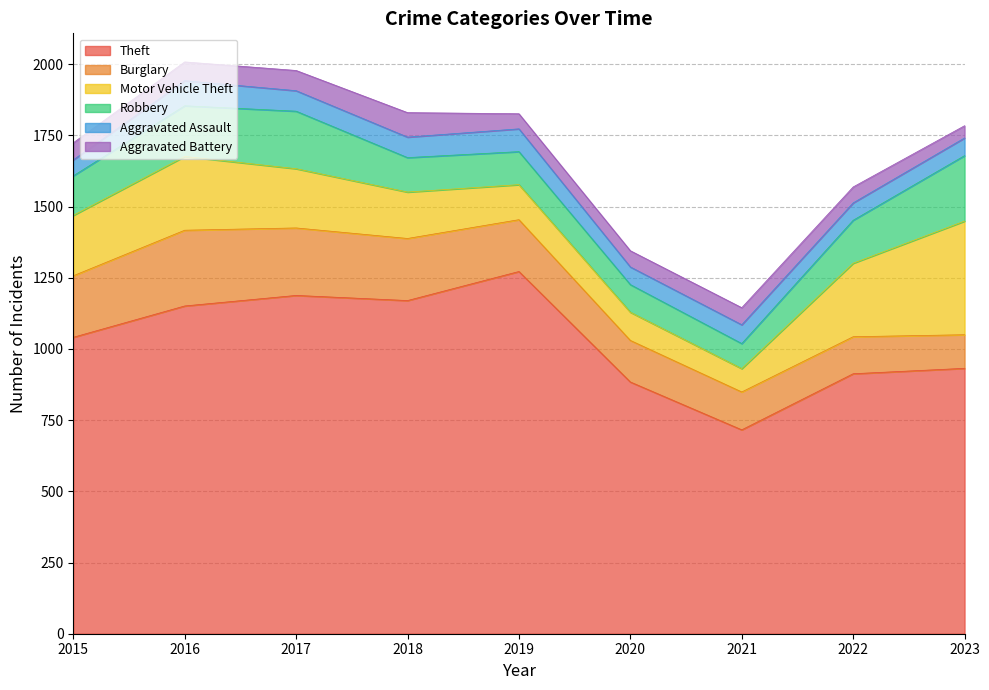

How many interior local peaks does the Aggravated Battery series have?

2